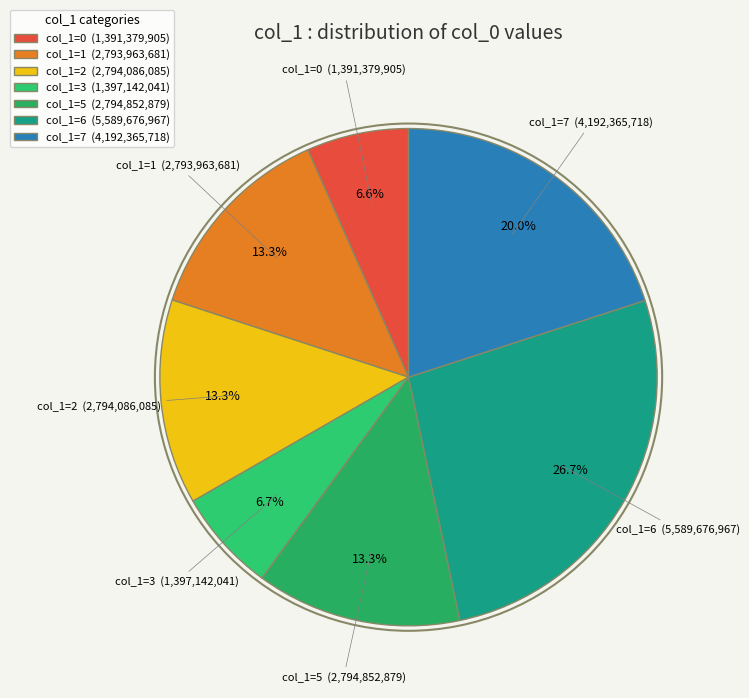

Which slice is the largest?

col_1=6 (5,589,676,967)